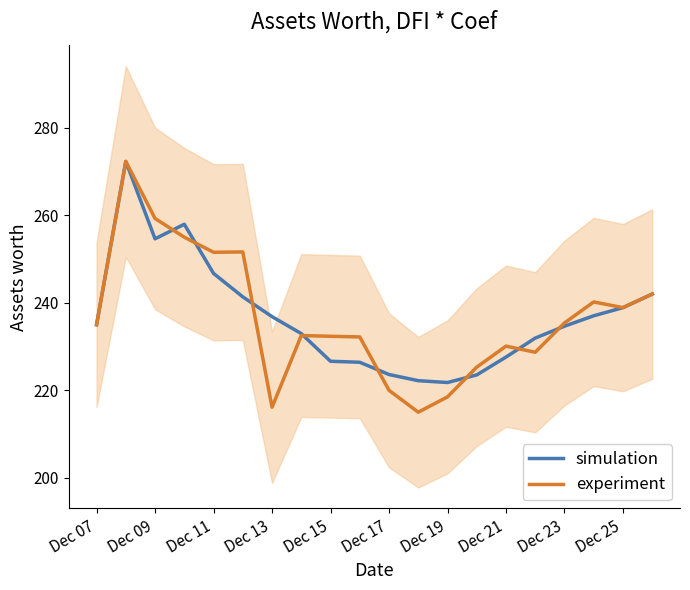

Where is simulation nearest to the value 247?

Dec 11